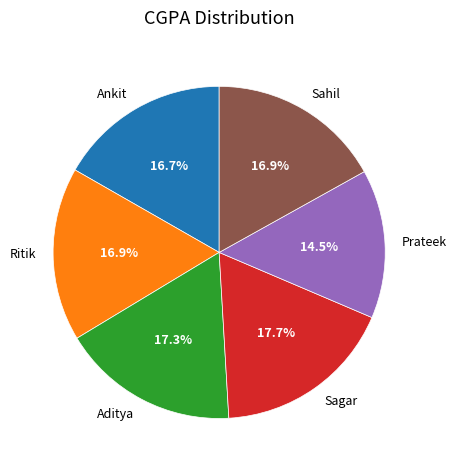

Is Prateek the majority of the pie?

No